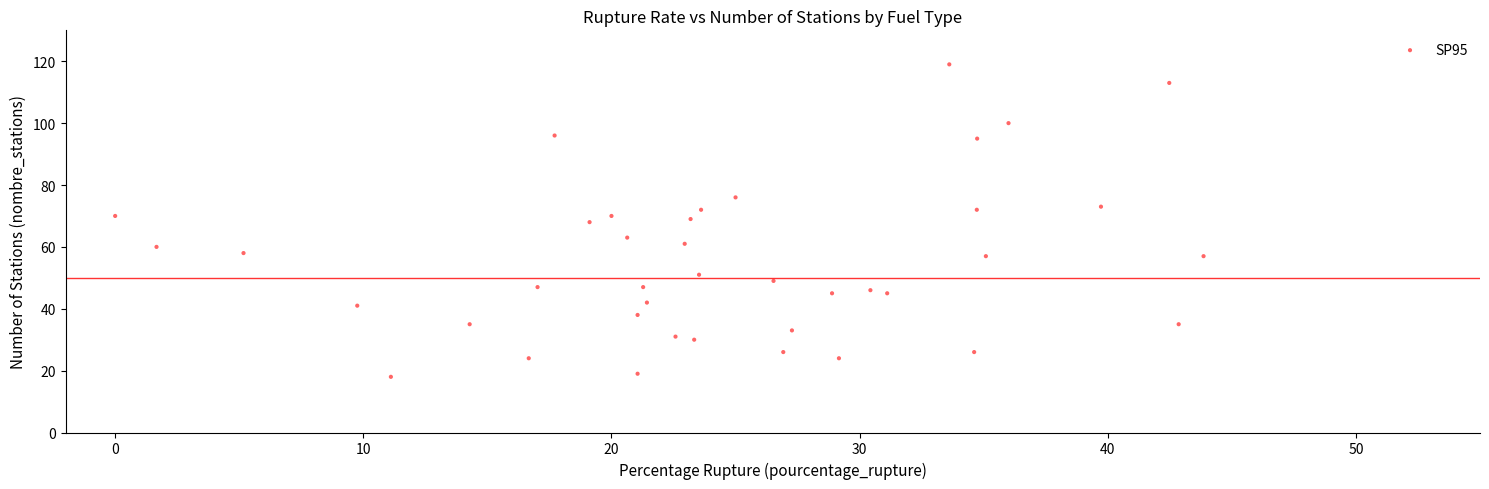

What is the range of Y values (max minus min)?

101